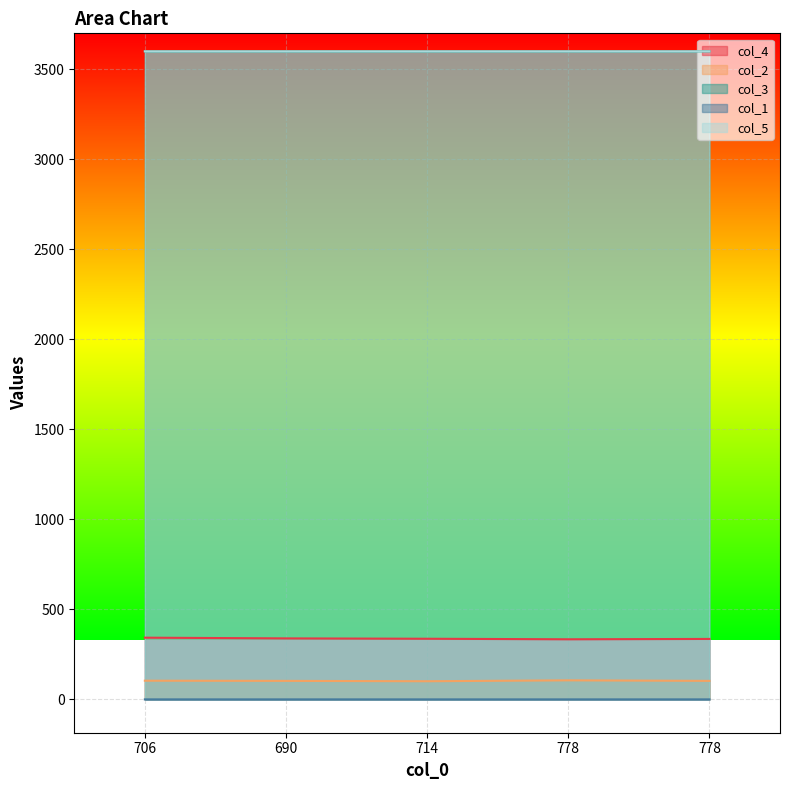

True or false: col_1 has more than 2 interior local peaks.

False